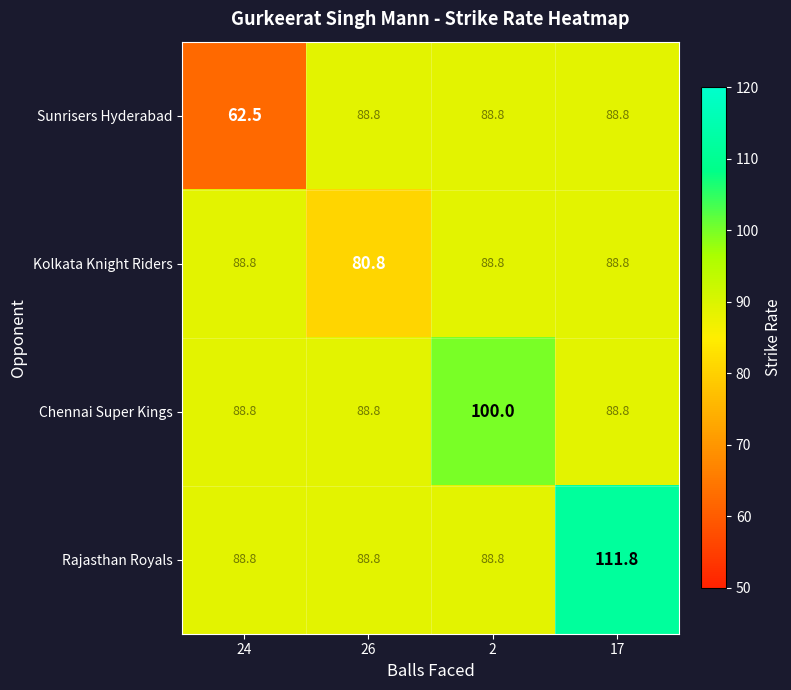

What is the difference between the maximum and minimum values in the Sunrisers Hyderabad series?

26.3